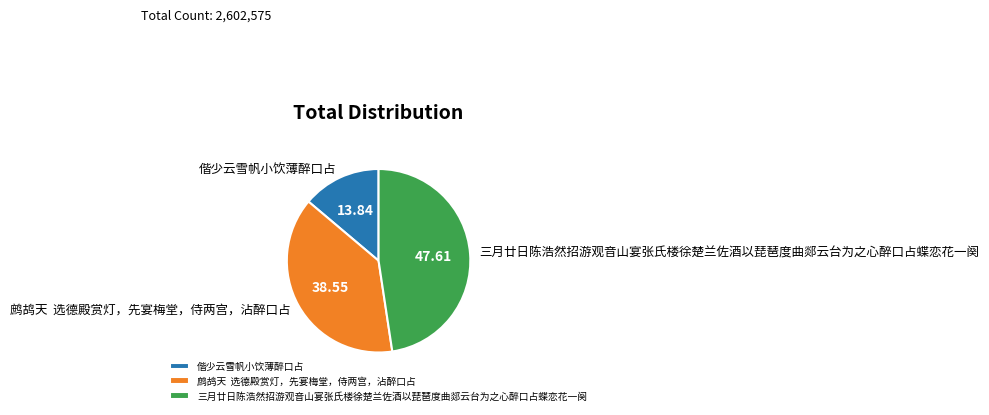

Is the sum of 鹧鸪天 选德殿赏灯，先宴梅堂，侍两宫，沾醉口占 and 偕少云雪帆小饮薄醉口占 greater than half?

Yes